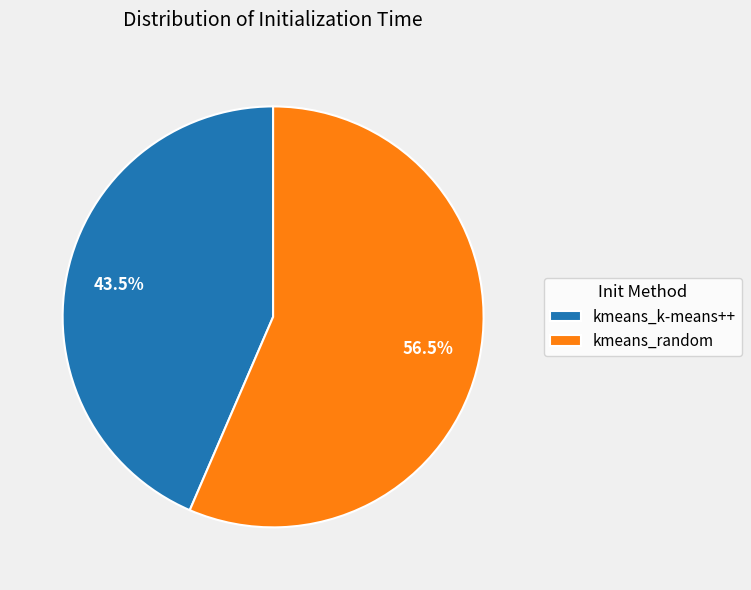

Which slice represents more than half of the pie?

kmeans_random